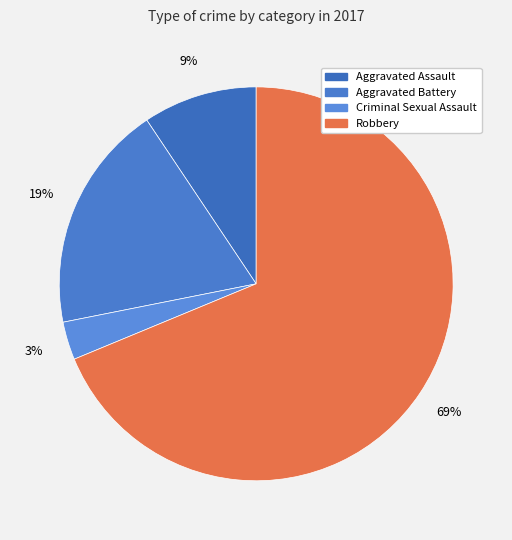

What is the total percentage of Aggravated Assault and Aggravated Battery?

28.1%